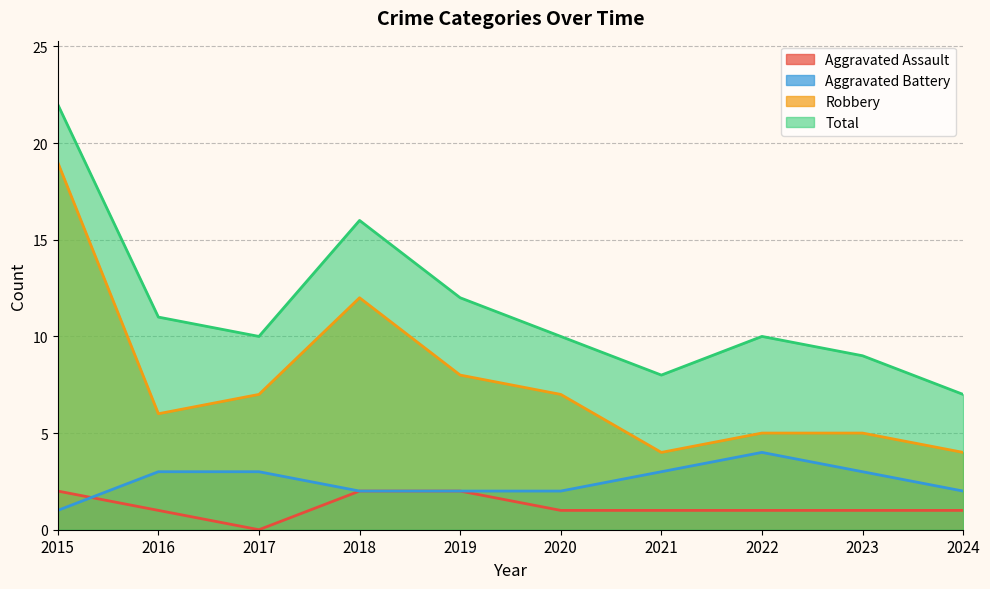

How many values in the Robbery series exceed 7?

3